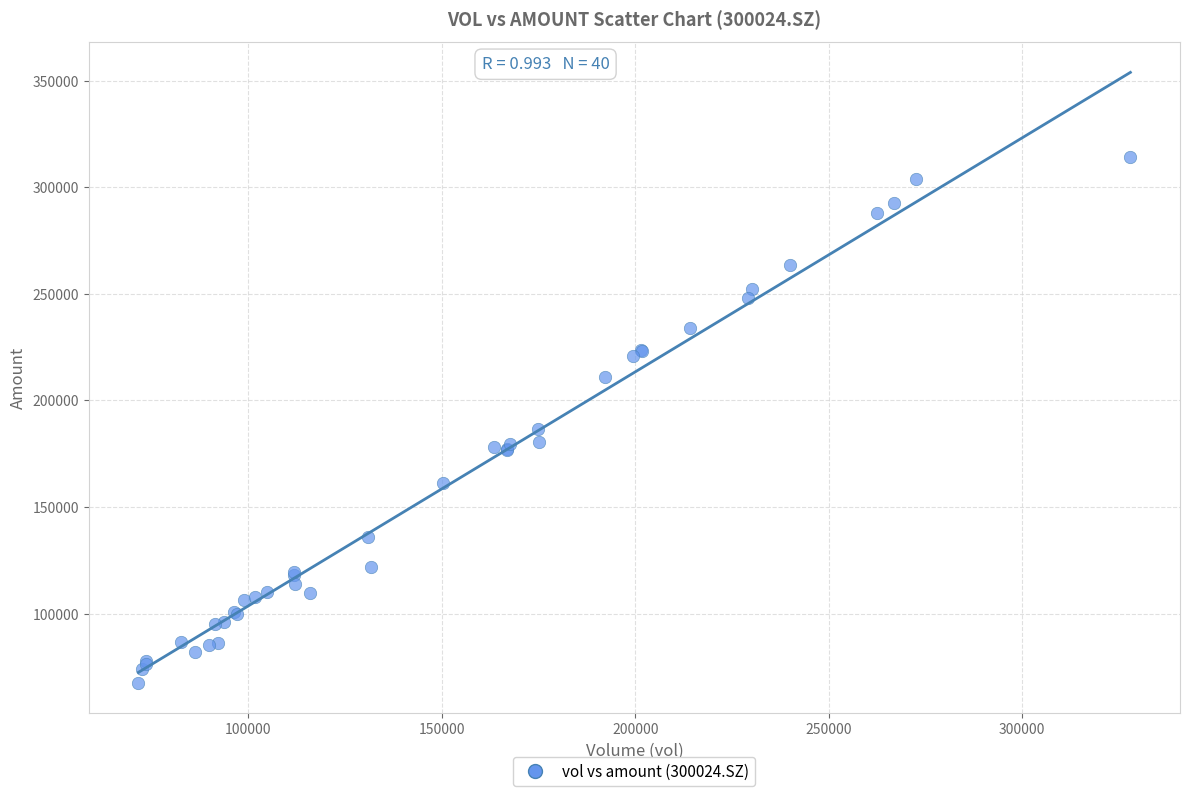

What Y value in the scatter plot is closest to 190834?

186794.0